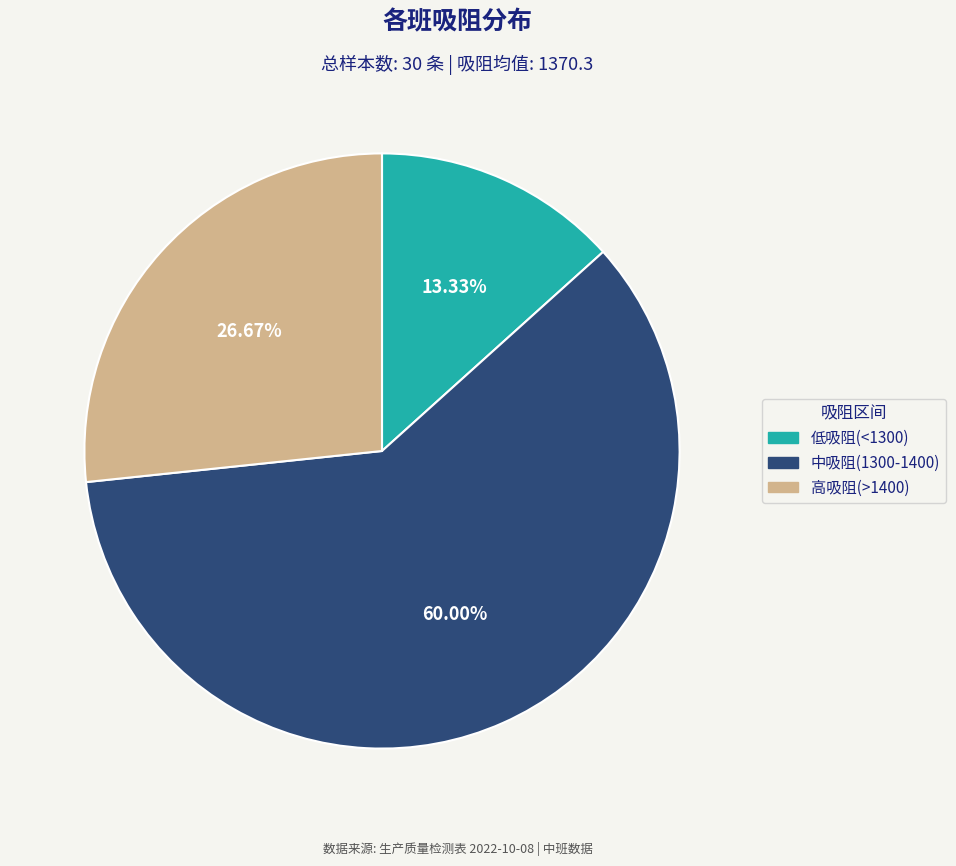

Does any single category account for the majority?

Yes